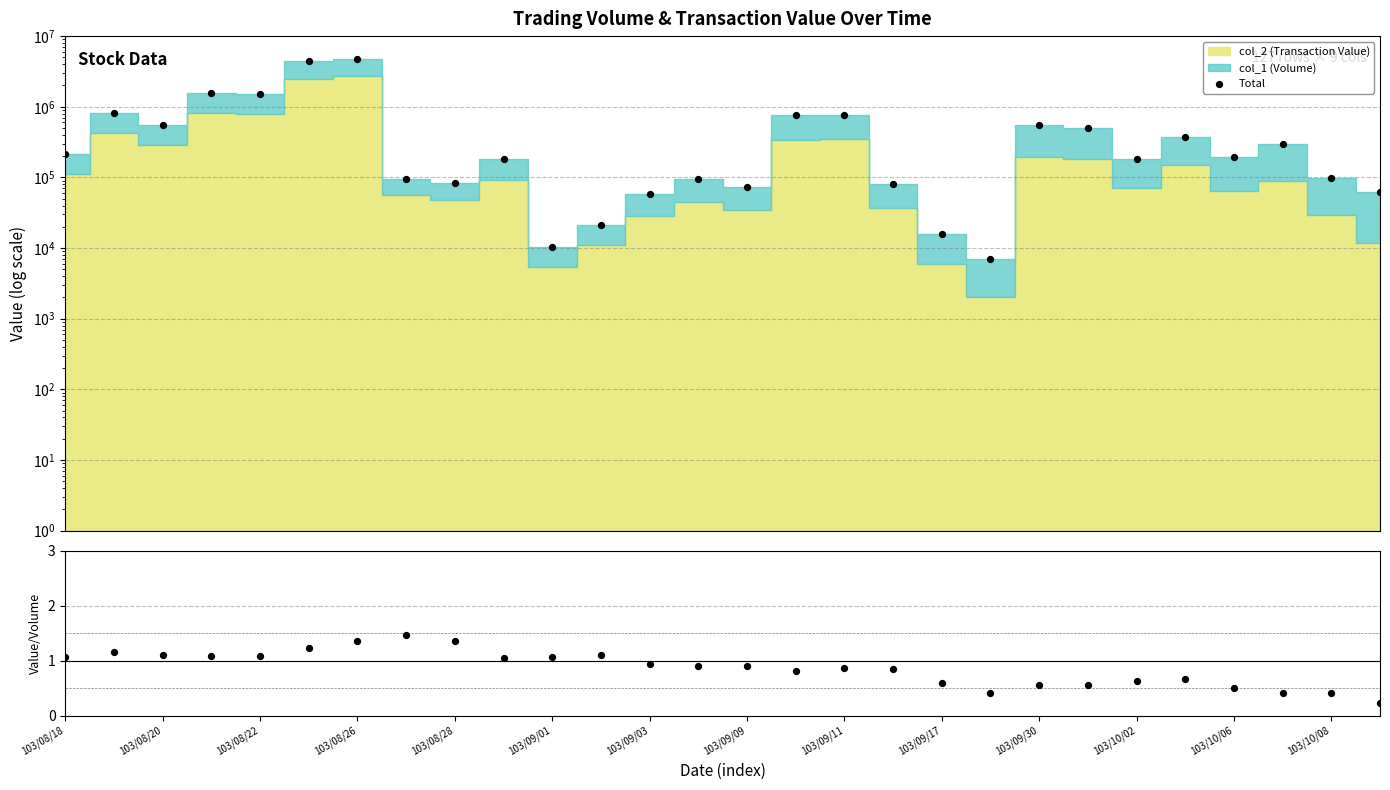

Which series has the largest total across all categories?

Total